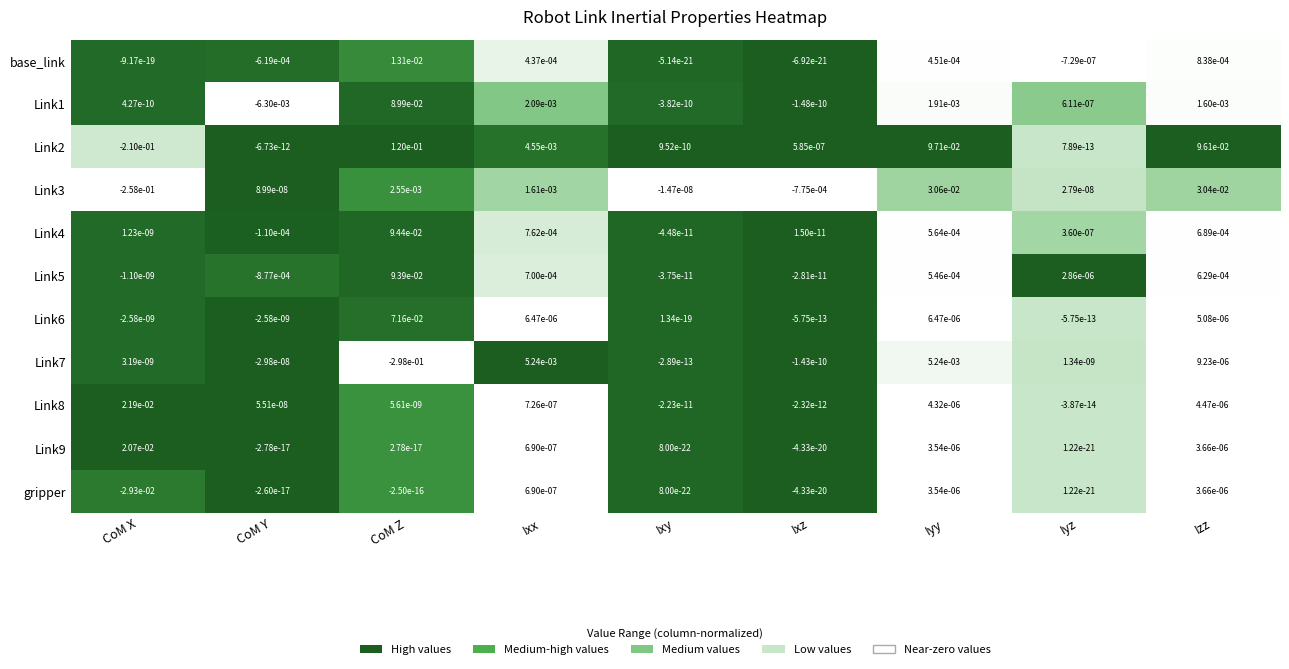

Between CoM Z and Ixx, which series saw the biggest shift?

Link7